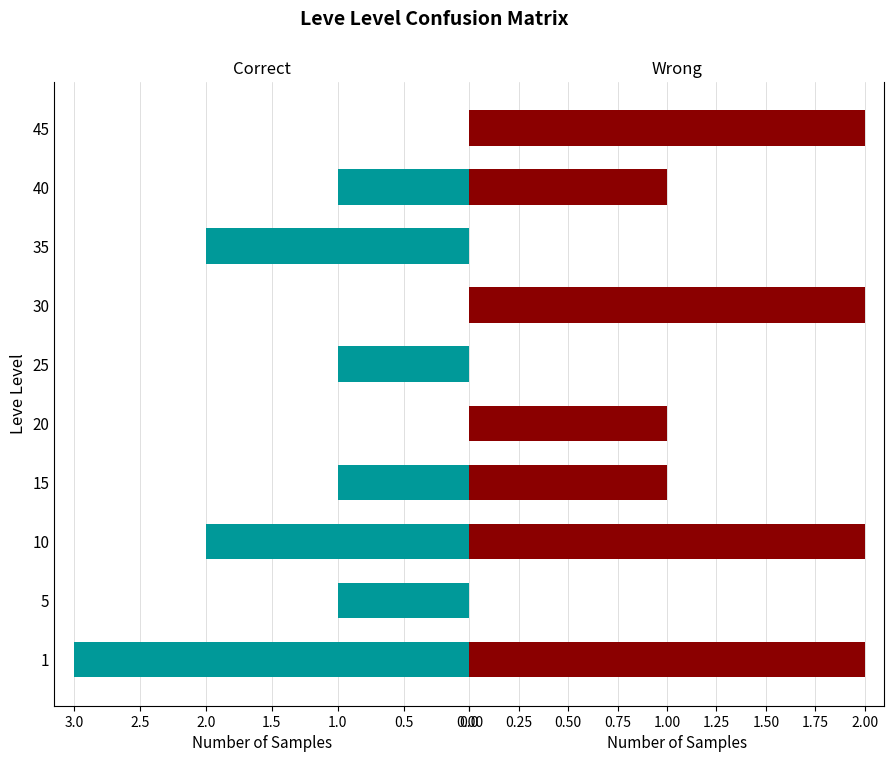

How many positive values does the Wrong series have?

7